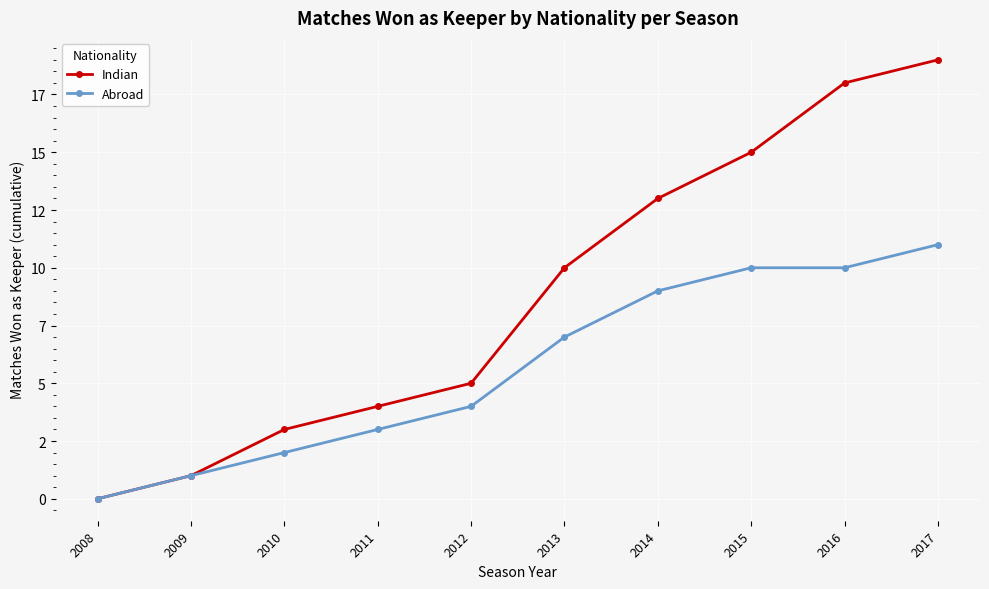

At which category does the chart reach its minimum across all series?

2008